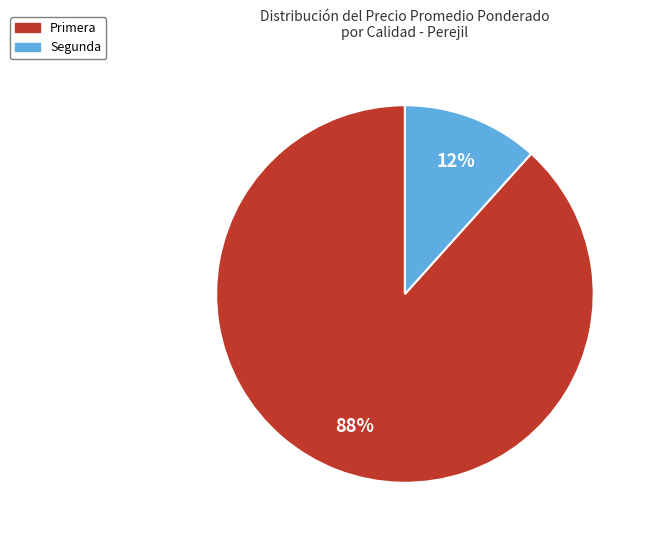

Which has a higher value, Primera or Segunda?

Primera